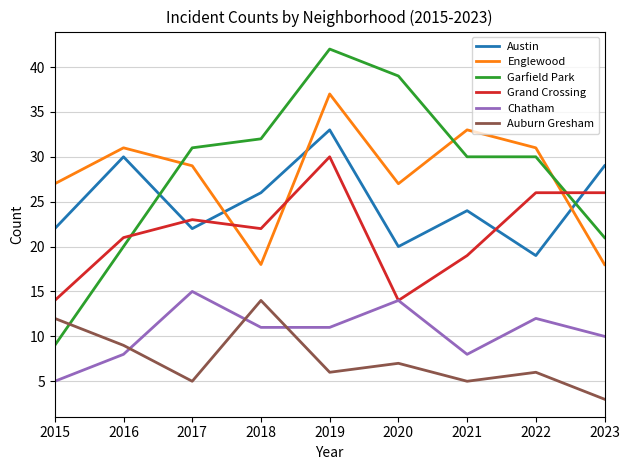

Is the value of Garfield Park at 2021 greater than the value of Englewood at 2020?

Yes